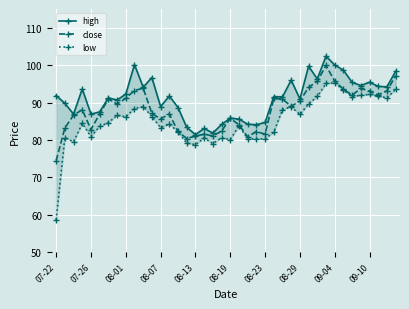

Where is the first local minimum for close?

07-26